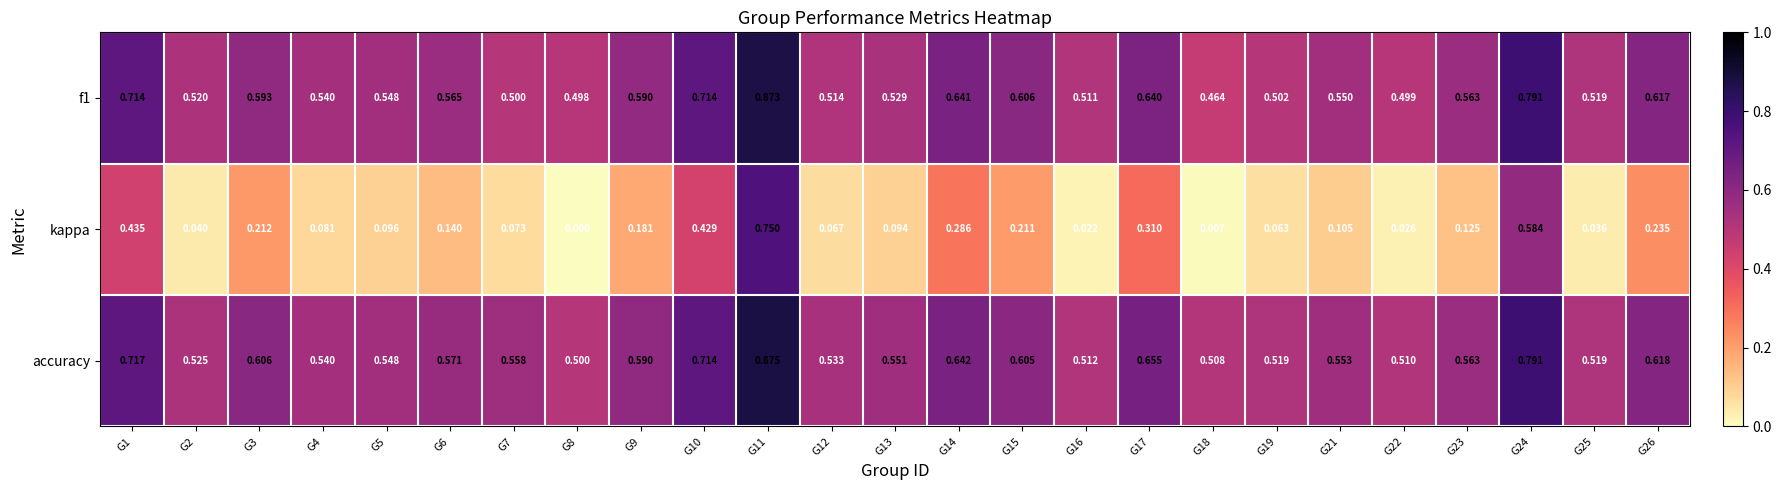

Which series has the largest range (max minus min)?

kappa